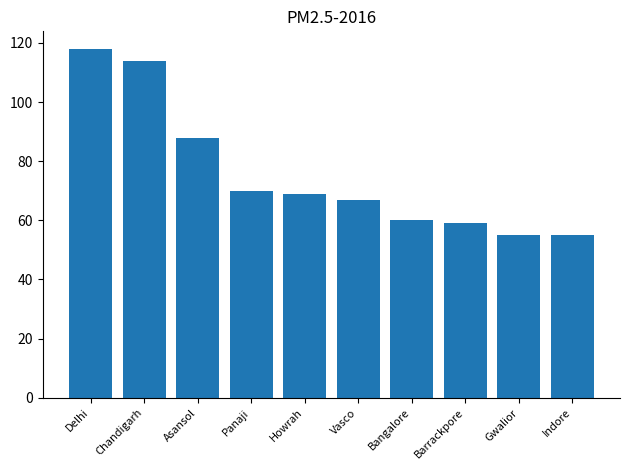

What is the change in value from Asansol to Barrackpore?

-29